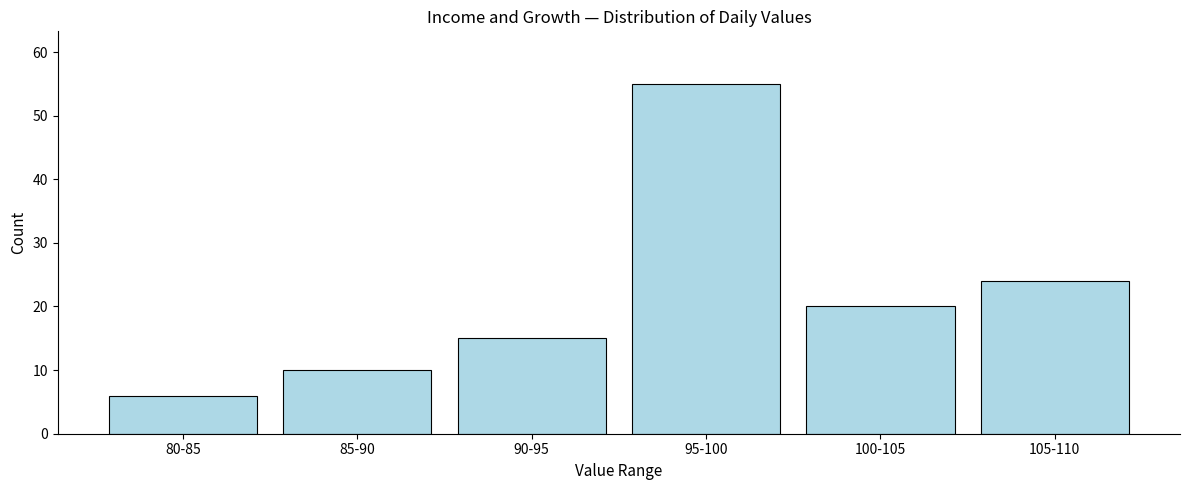

Reading left to right, list all the values displayed in this chart.

80-85=6	85-90=10	90-95=15	95-100=55	100-105=20	105-110=24